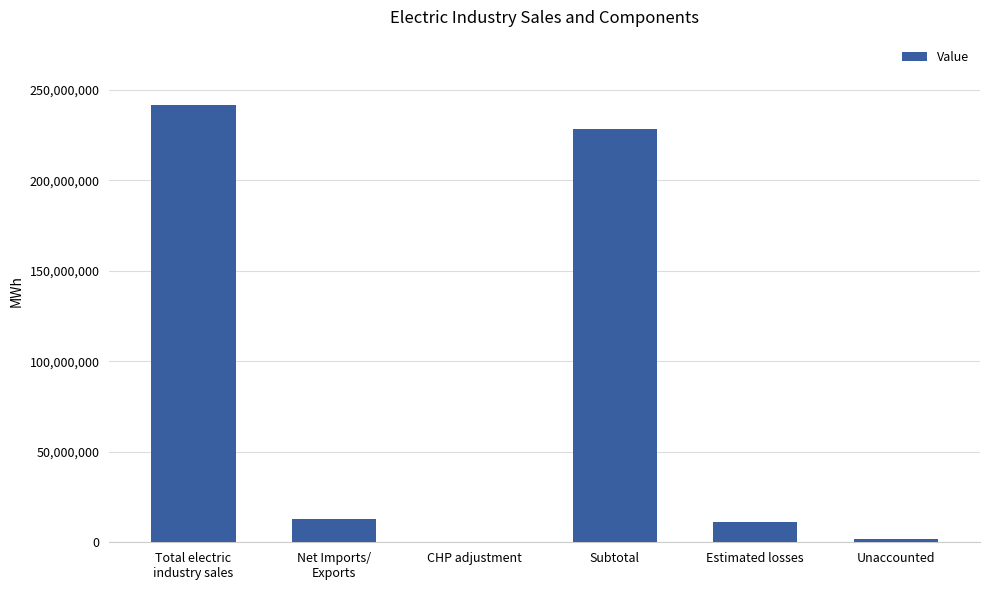

Count the number of categories in the chart.

6